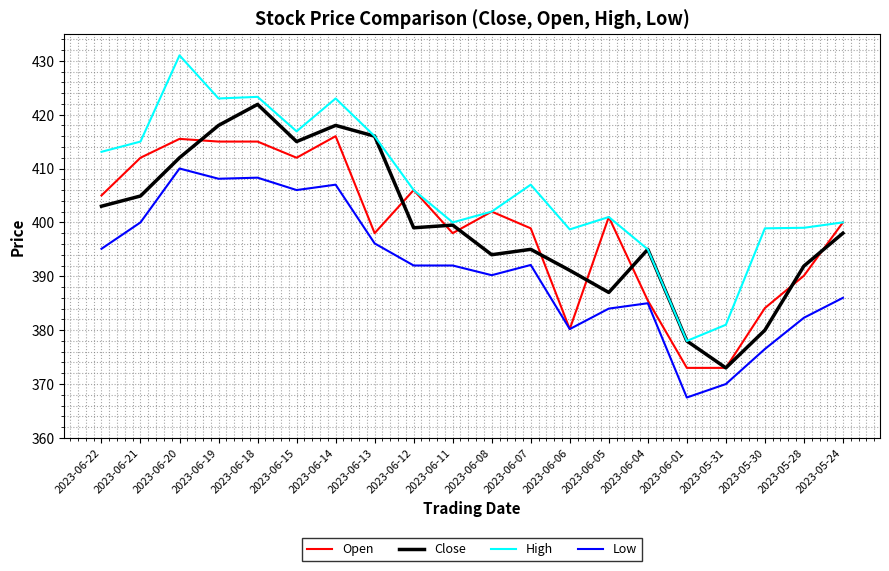

True or false: Open and Close cross at least once.

True